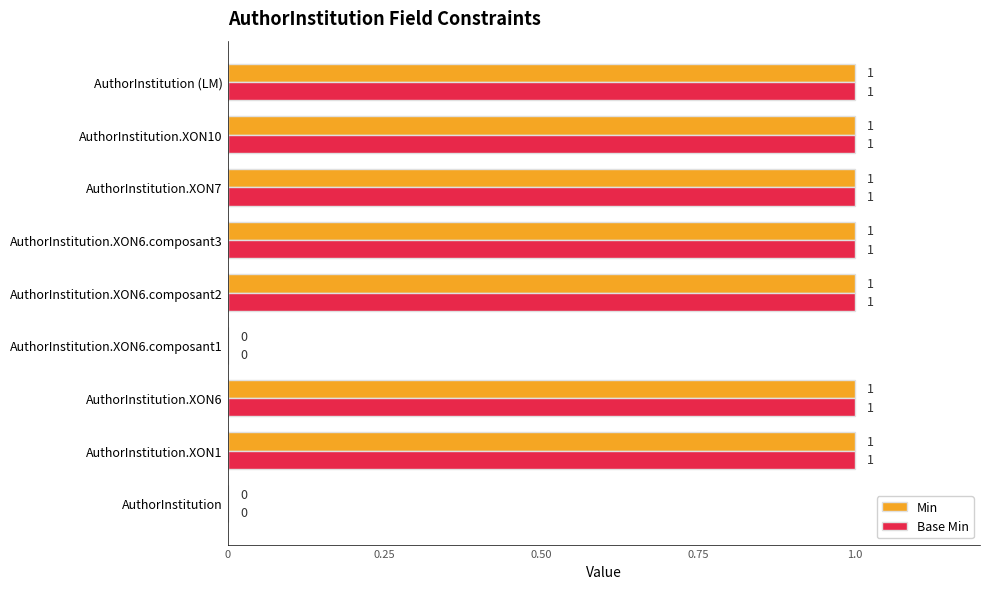

True or false: Base Min has a value of 1 at AuthorInstitution.XON7.

True